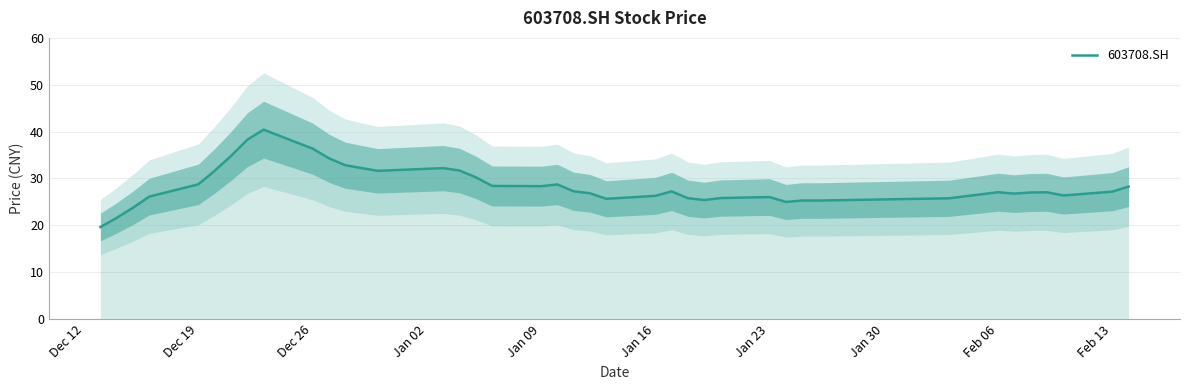

What is the maximum value for 603708.SH?

40.4